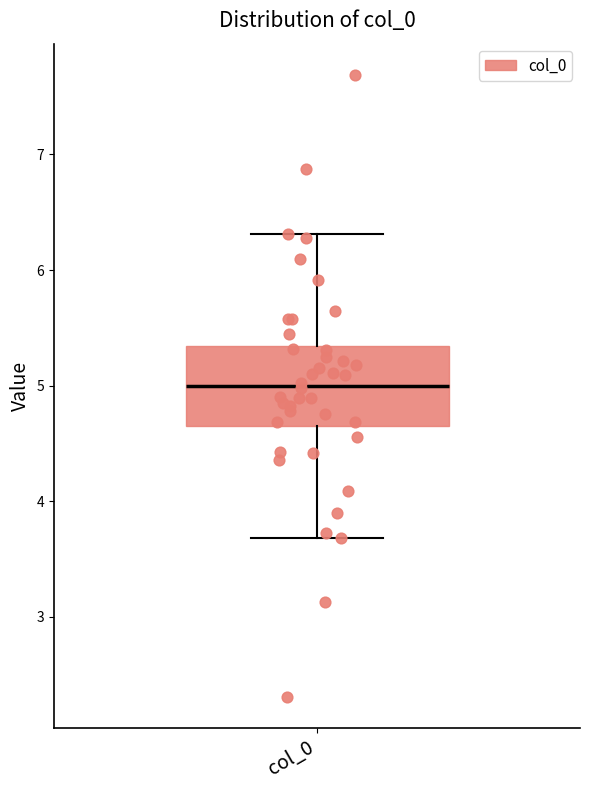

Transcribe this box plot: give where the median line is, the range the box spans, and where the two whiskers end, as read against the y-axis. The values are not printed on the chart, so give them approximately, as read against the axis.

median 5.0, box 4.7 to 5.3, whiskers 3.7 to 6.3